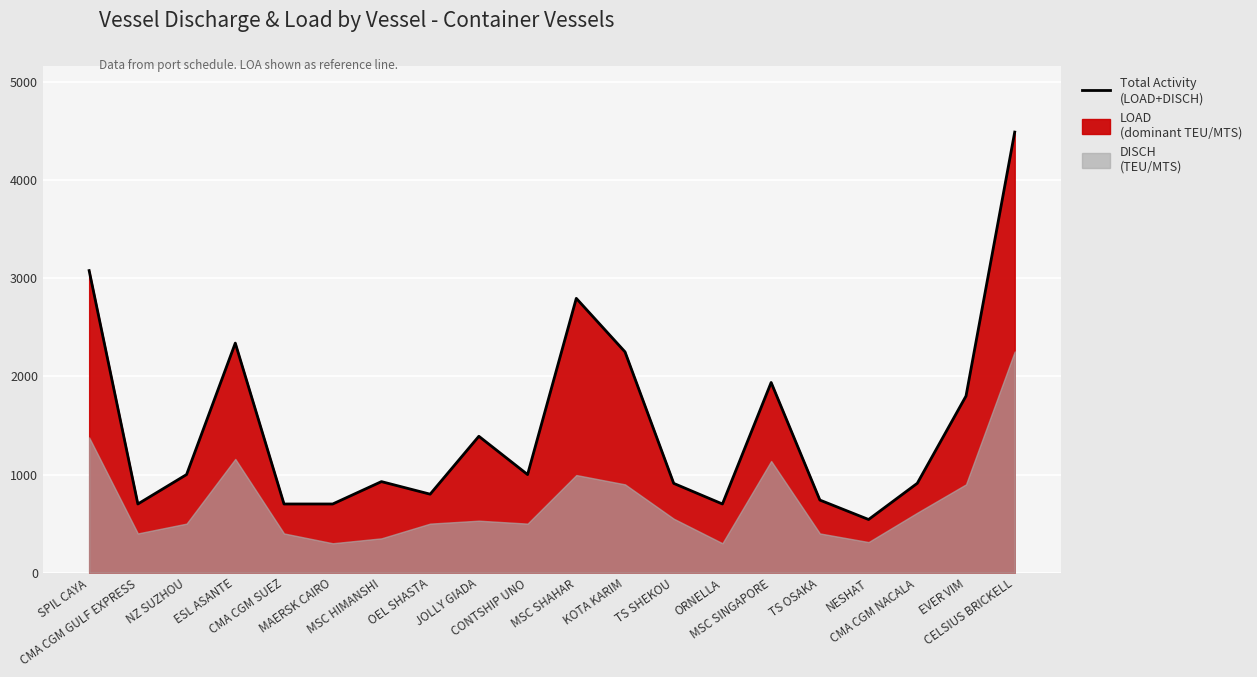

What is the change in value from SPIL CAYA to TS OSAKA?

-2338